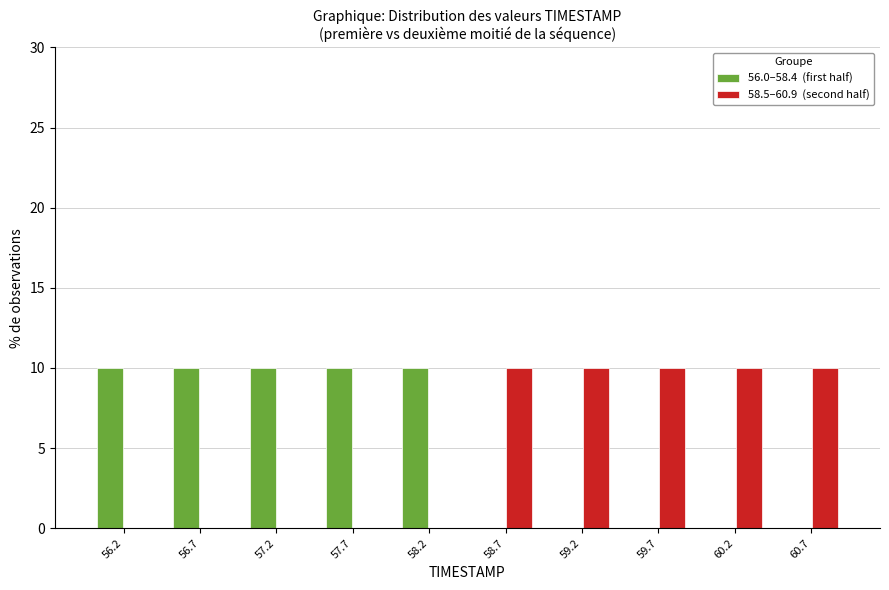

Reading left to right, transcribe this chart: for each range on the x-axis, give the height of each series' bar. Neither the bar edges nor the heights are printed on the chart, so give them approximately, as read against the axes.

56.00 to 56.49: 56.0–58.4  (first half)=10	58.5–60.9  (second half)=0
56.49 to 56.98: 56.0–58.4  (first half)=10	58.5–60.9  (second half)=0
56.98 to 57.47: 56.0–58.4  (first half)=10	58.5–60.9  (second half)=0
57.47 to 57.96: 56.0–58.4  (first half)=10	58.5–60.9  (second half)=0
57.96 to 58.45: 56.0–58.4  (first half)=10	58.5–60.9  (second half)=0
58.45 to 58.94: 56.0–58.4  (first half)=0	58.5–60.9  (second half)=10
58.94 to 59.43: 56.0–58.4  (first half)=0	58.5–60.9  (second half)=10
59.43 to 59.92: 56.0–58.4  (first half)=0	58.5–60.9  (second half)=10
59.92 to 60.41: 56.0–58.4  (first half)=0	58.5–60.9  (second half)=10
60.41 to 60.90: 56.0–58.4  (first half)=0	58.5–60.9  (second half)=10